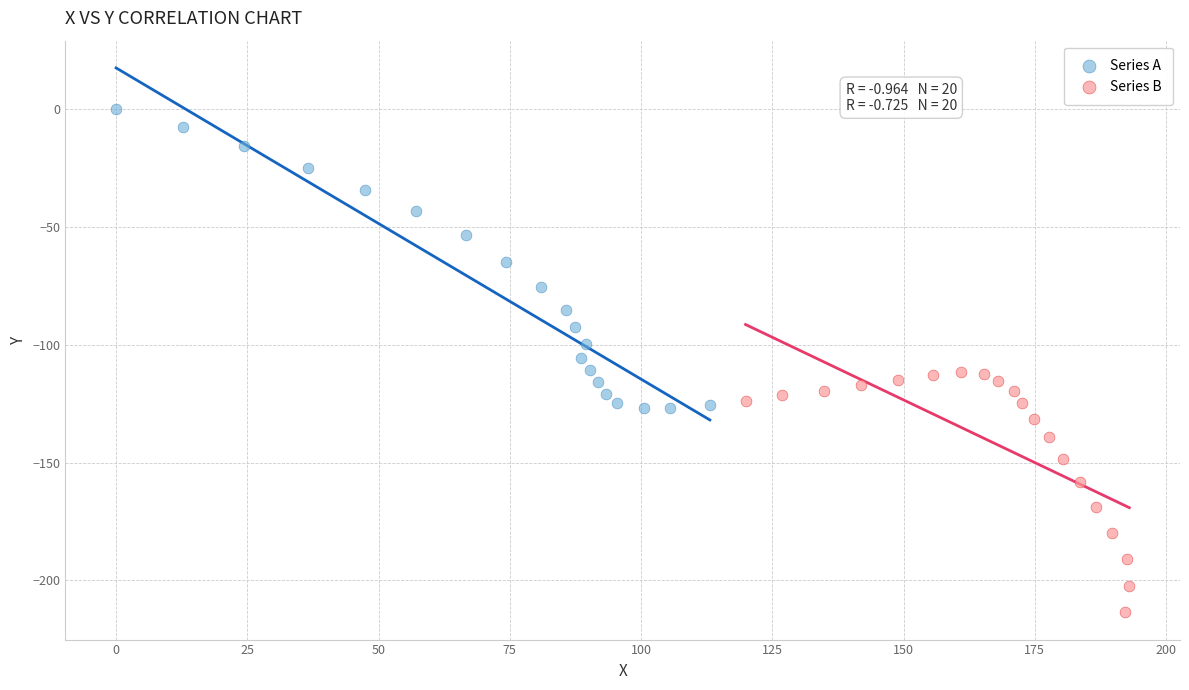

Which series has the widest spread of Y values?

Series A